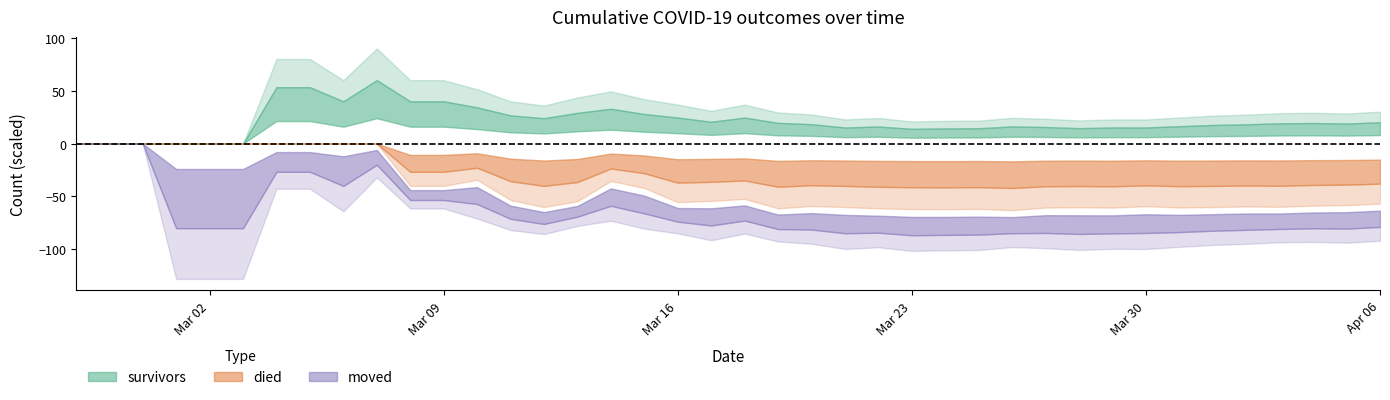

Which series changed the most between 2020-03-16 and 2020-03-18?

died